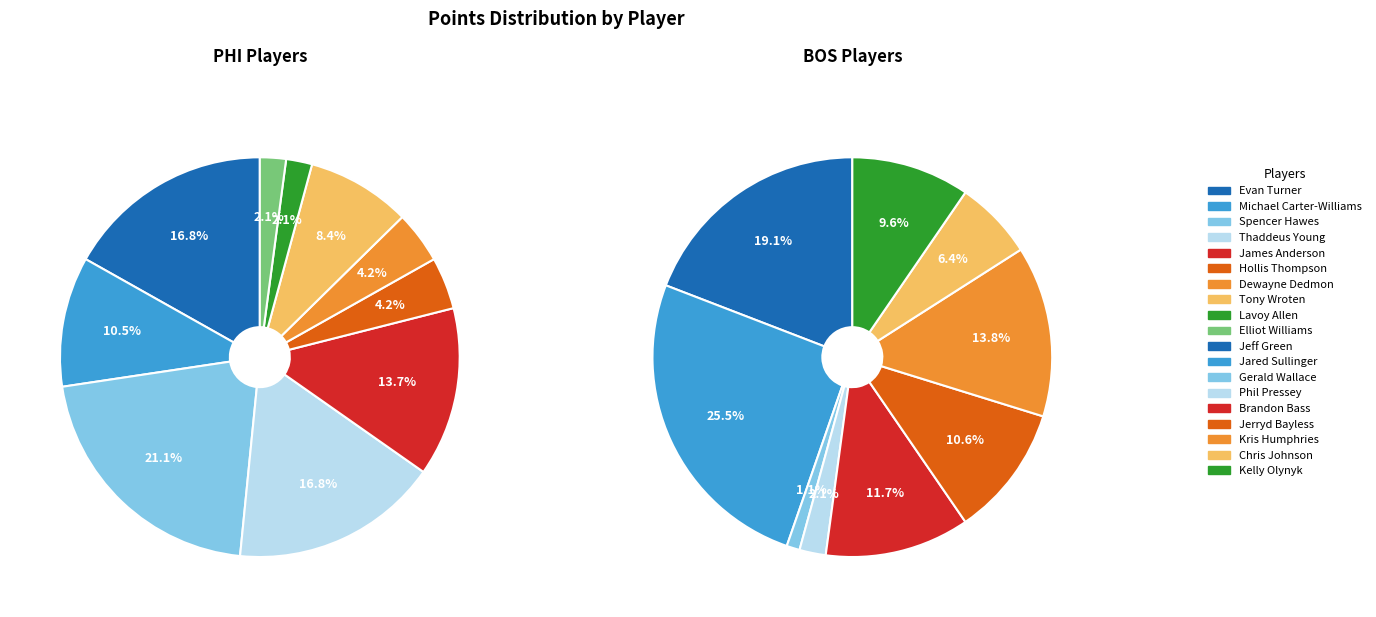

Which slice is the smallest?

Gerald Wallace